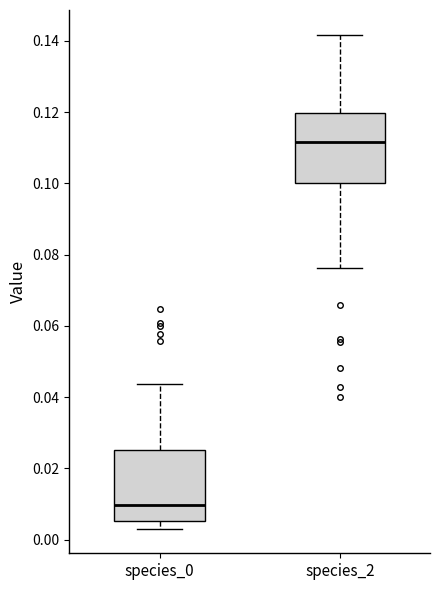

Where does the lower whisker of the box for species_2 end on the y-axis? The values are not printed on the chart, so give them approximately, as read against the axis.

0.076